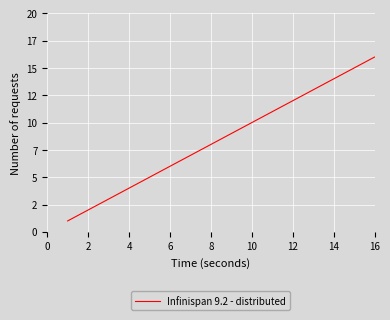

Does the chart have visible grid lines?

Yes